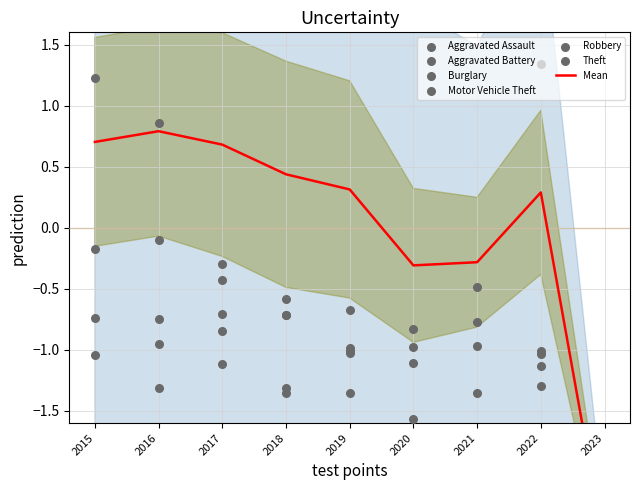

Which series has the largest total across all categories?

Theft